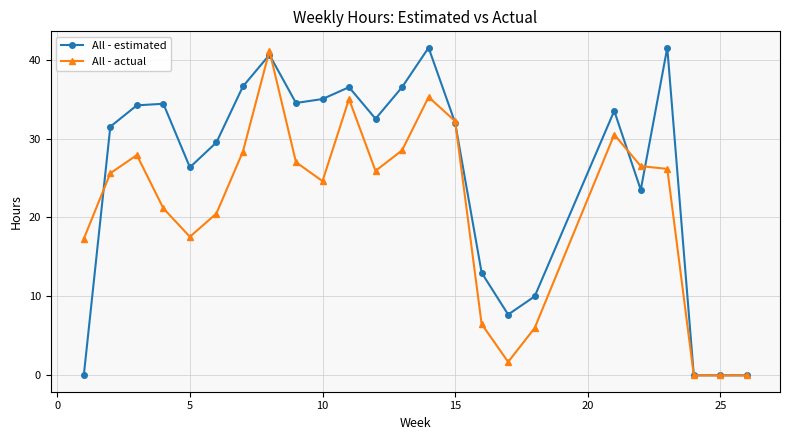

Which series has the largest total across all categories?

All - estimated